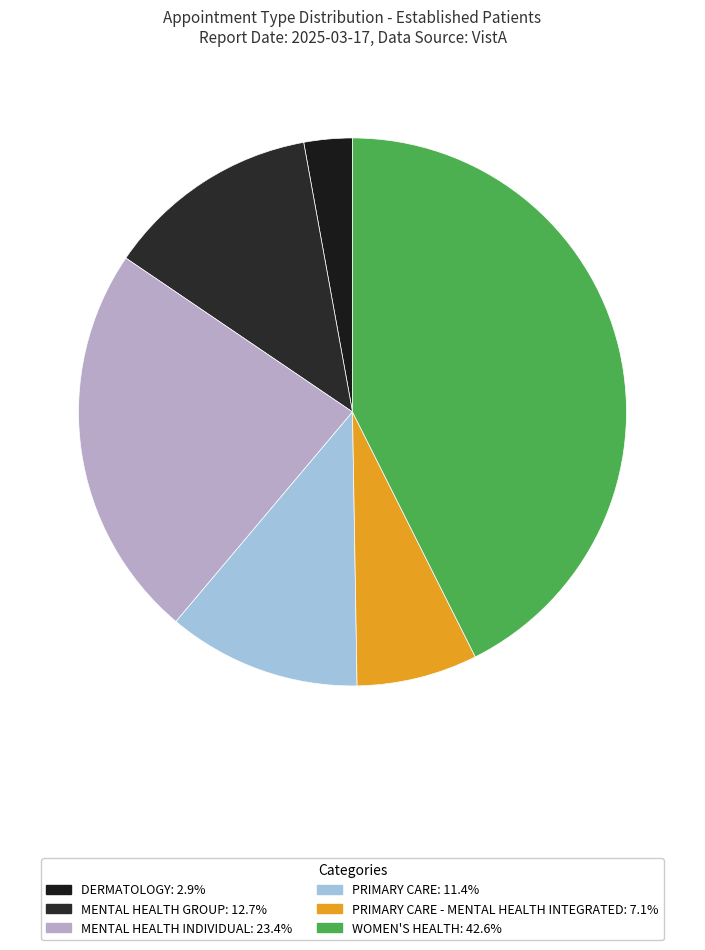

How many slices are in this pie chart?

6